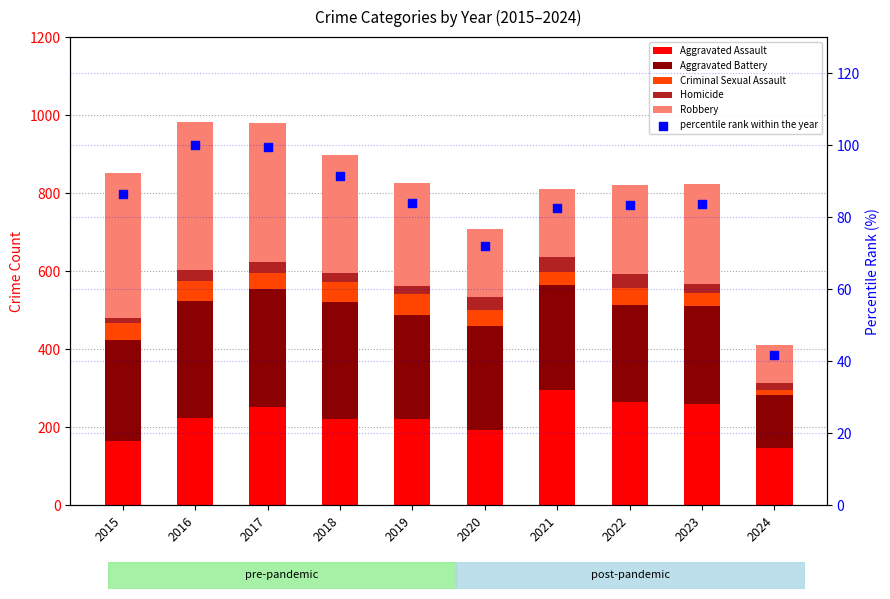

Which series reaches the minimum Y coordinate?

Homicide